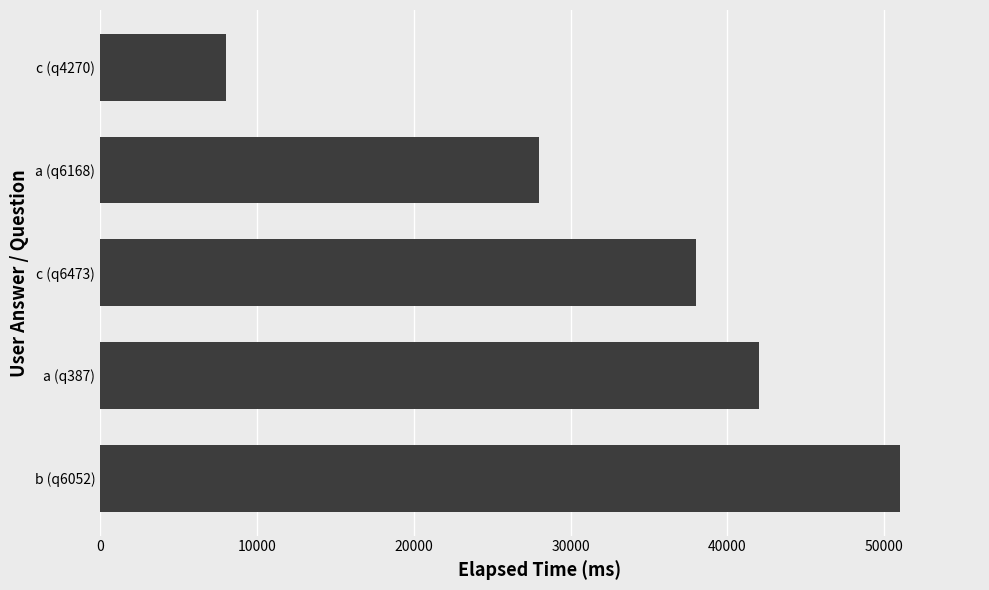

Is it true that the value at a (q387) is 18973?

False